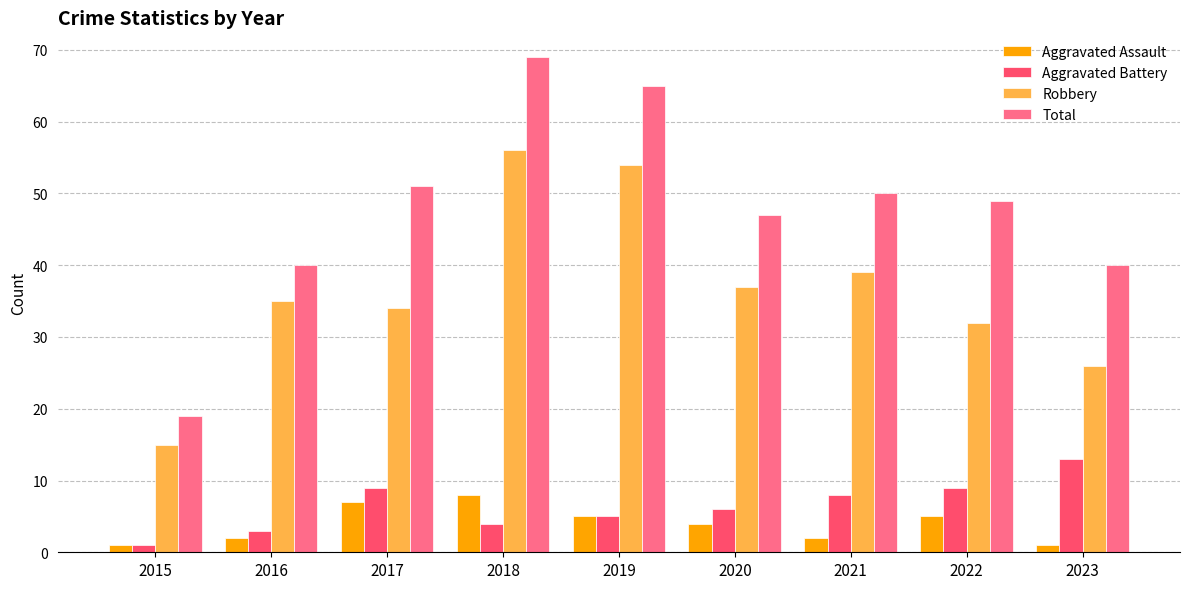

What are all the series names shown in the legend?

Aggravated Assault, Aggravated Battery, Robbery, Total